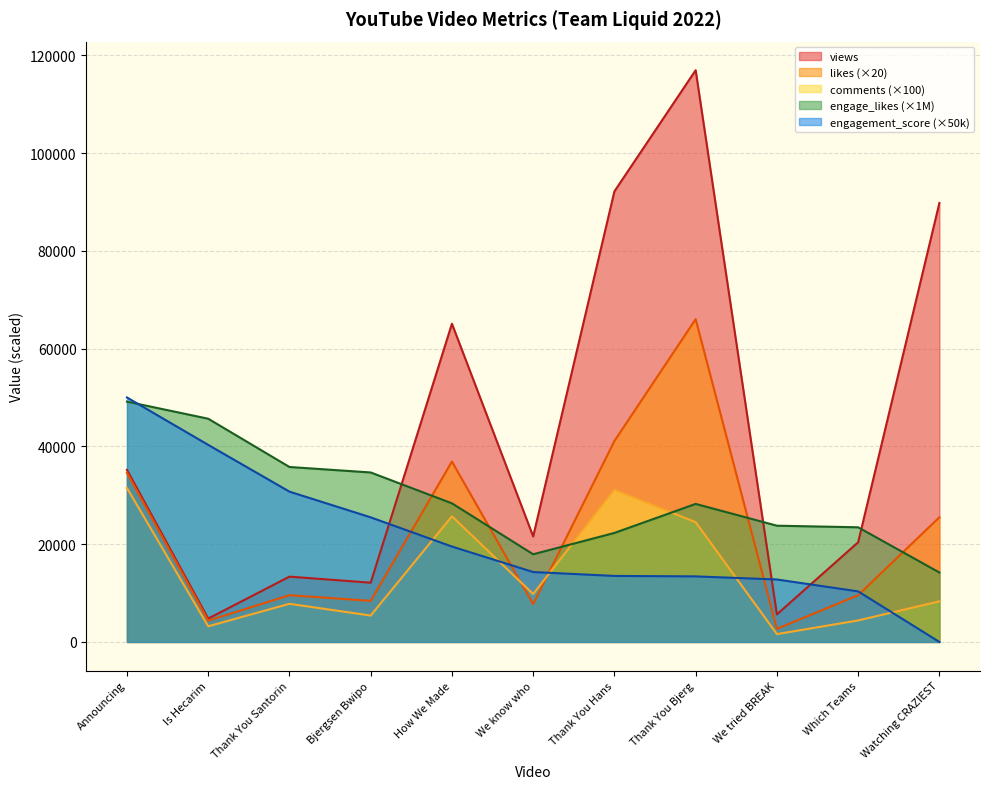

After their last crossing, which series has the higher values: views or engage_likes (×1M)?

views